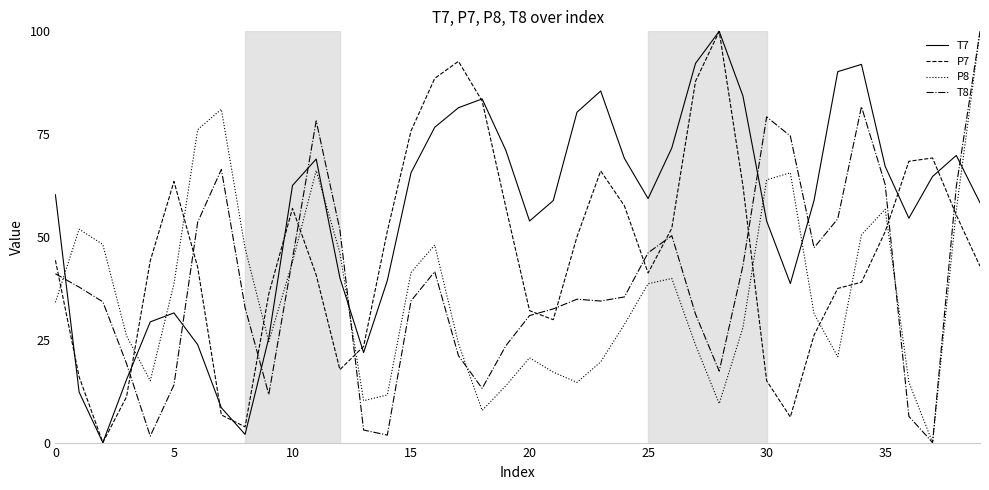

What is the difference between the second highest and minimum values in the P7 series?

92.7